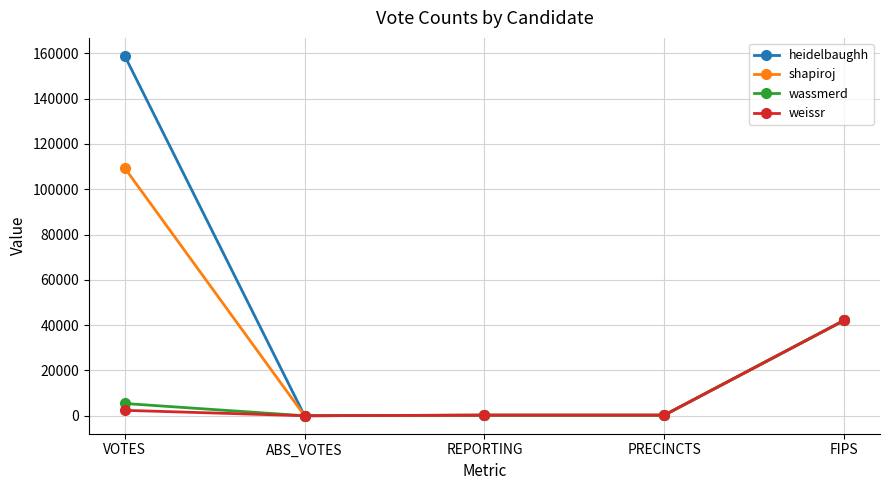

The value of heidelbaughh at ABS_VOTES is -51465. True or false?

False